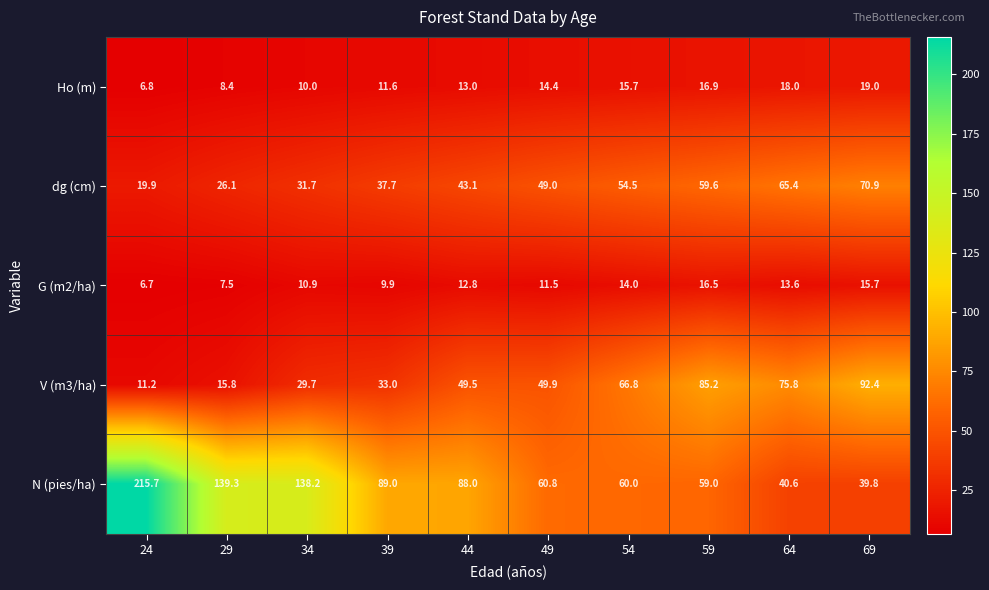

What is the total value across all series at 49?

185.6